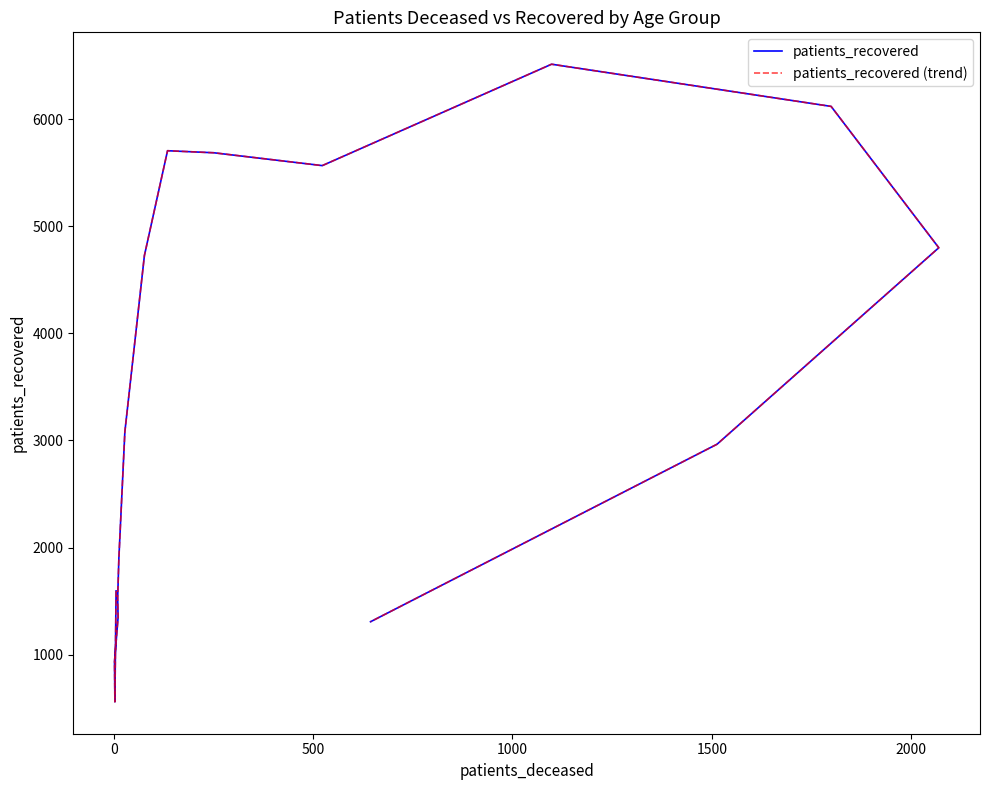

How many data points in patients_recovered are less than 3081?

8